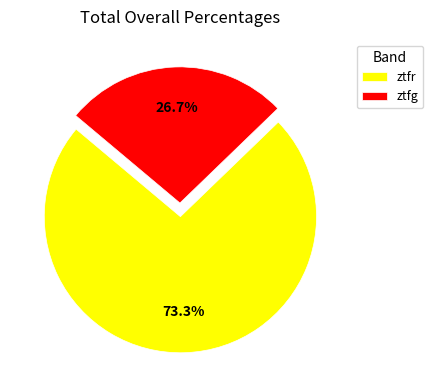

Which slice is the largest?

ztfr